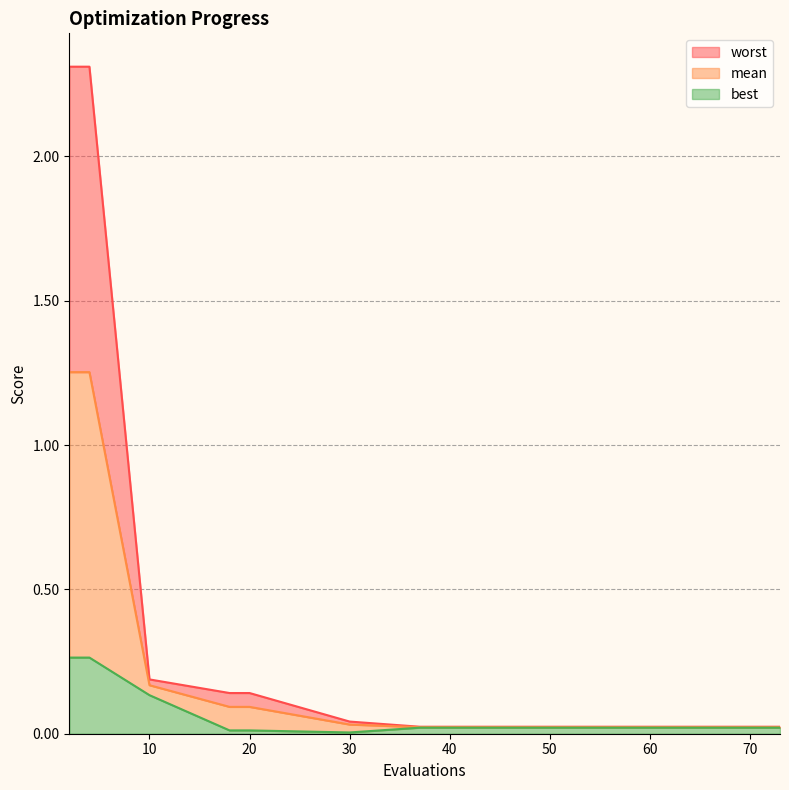

Rank the categories by mean value from highest to lowest.

2, 4, 10, 18, 20, 30, 37, 45, 52, 56, 60, 64, 68, 71, 73